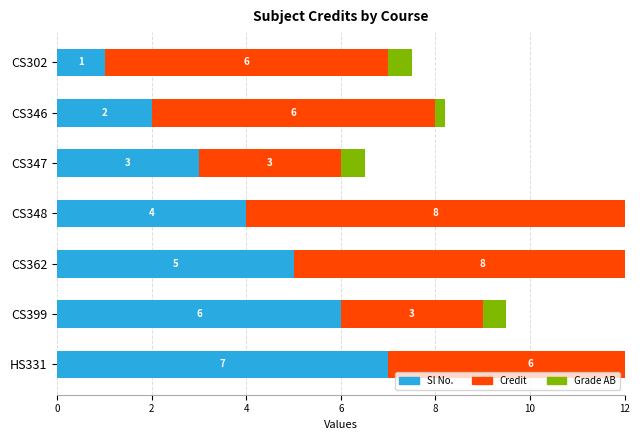

Rank the series by their average value, from lowest to highest.

Grade (AB accent), Sl No., Credit